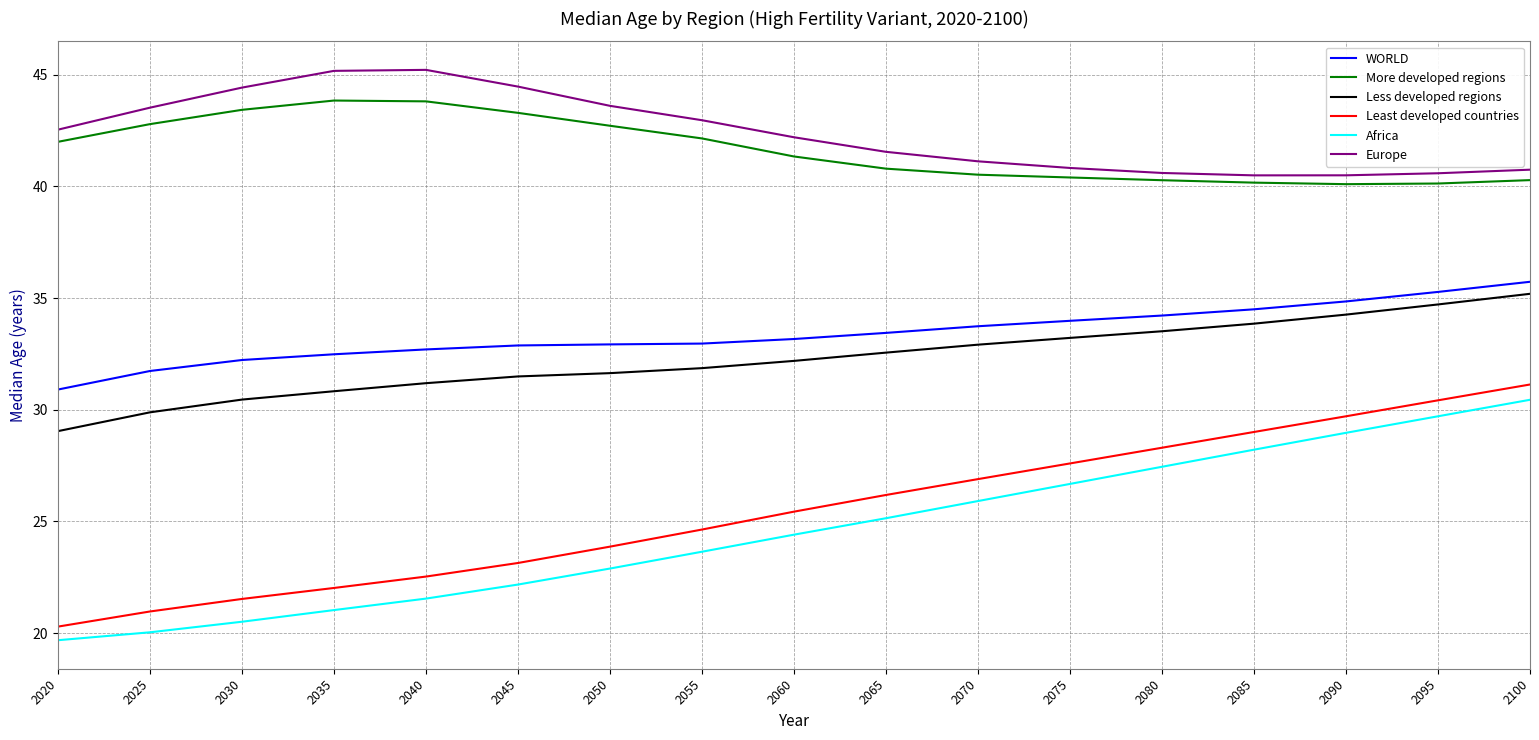

What is the maximum value shown in the chart?

45.2